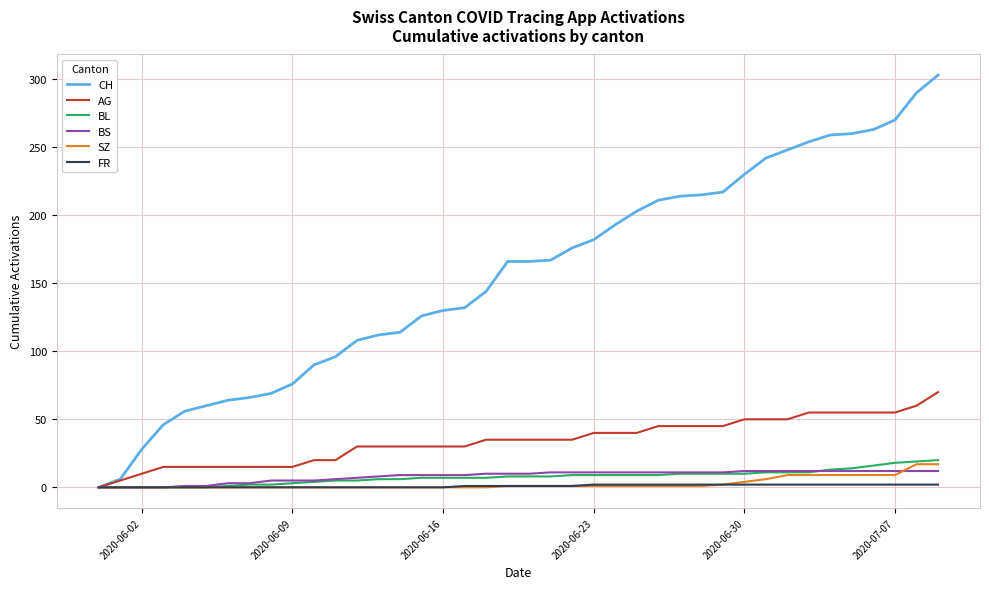

Which series has the widest spread of values?

CH